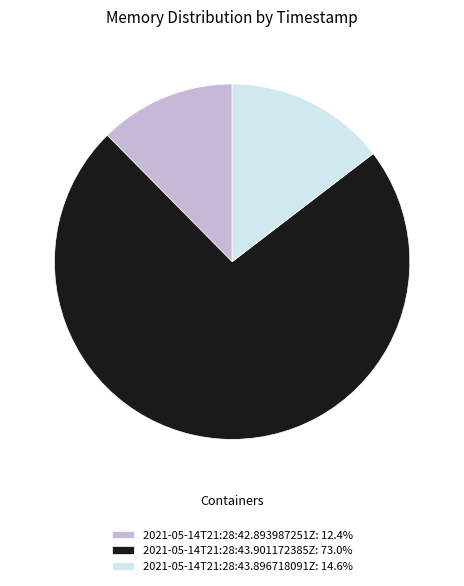

Which slice is the smallest?

2021-05-14T21:28:42.893987251Z